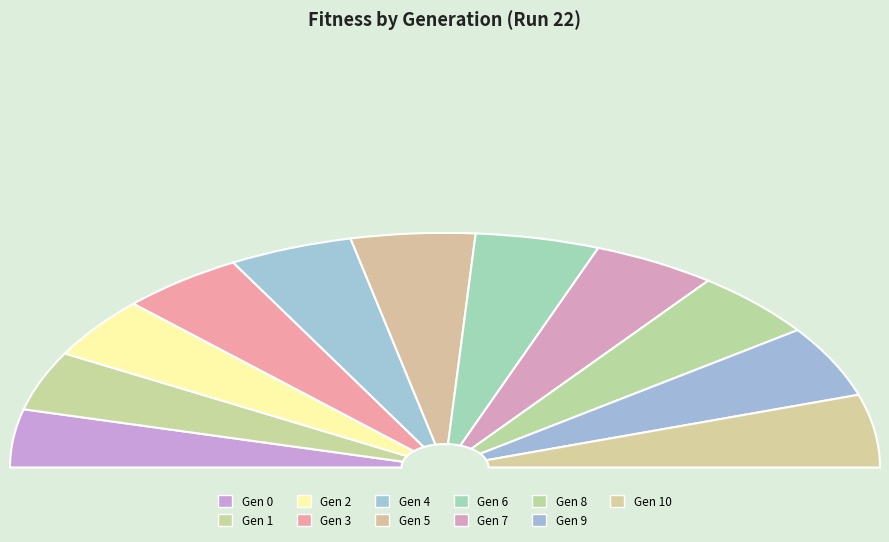

What is the change in value from 0 to 1?

+87